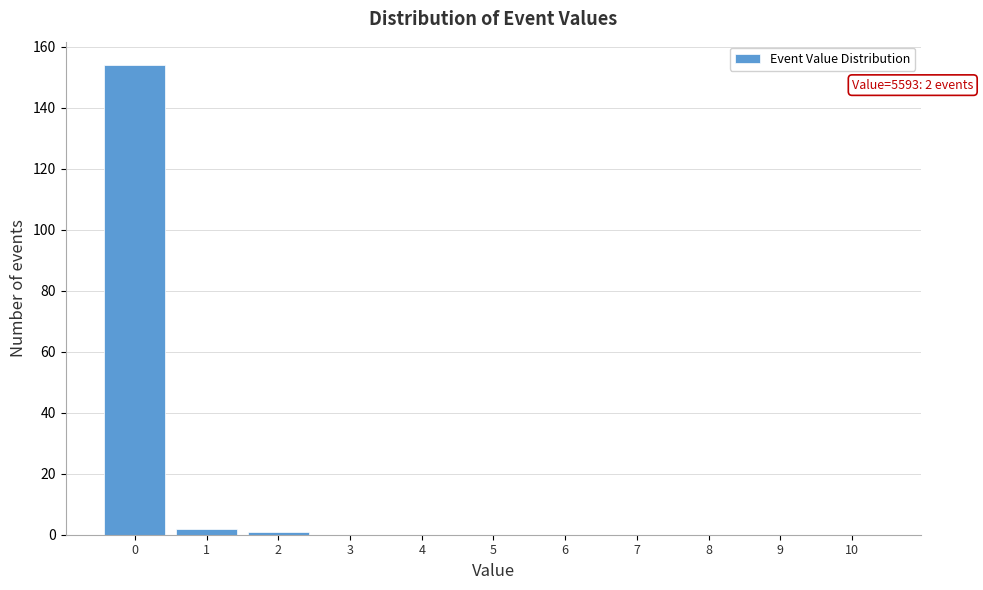

Reading left to right, what are all the values shown in this chart?

0=154	1=2	2=1	3=0	4=0	5=0	6=0	7=0	8=0	9=0	10=0